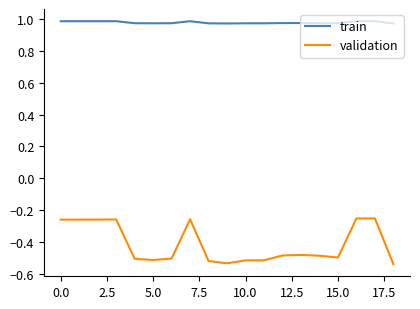

Which series has the largest range (max minus min)?

validation